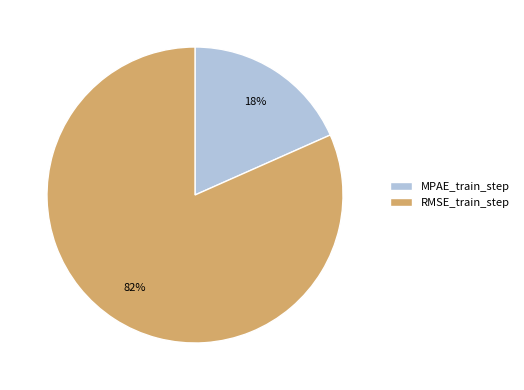

Which category has the biggest portion of the pie?

RMSE_train_step